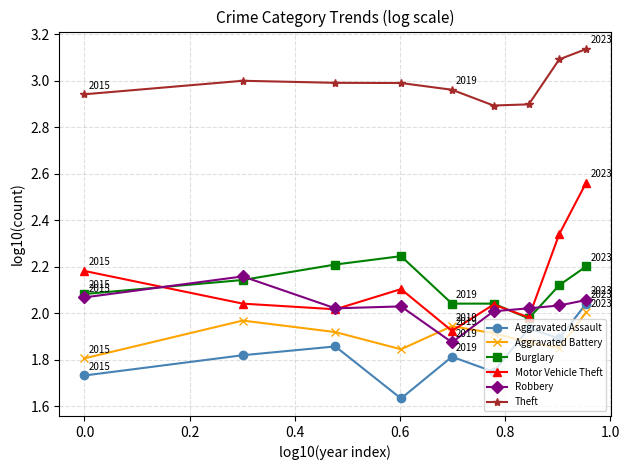

Which series has the largest range (max minus min)?

Motor Vehicle Theft